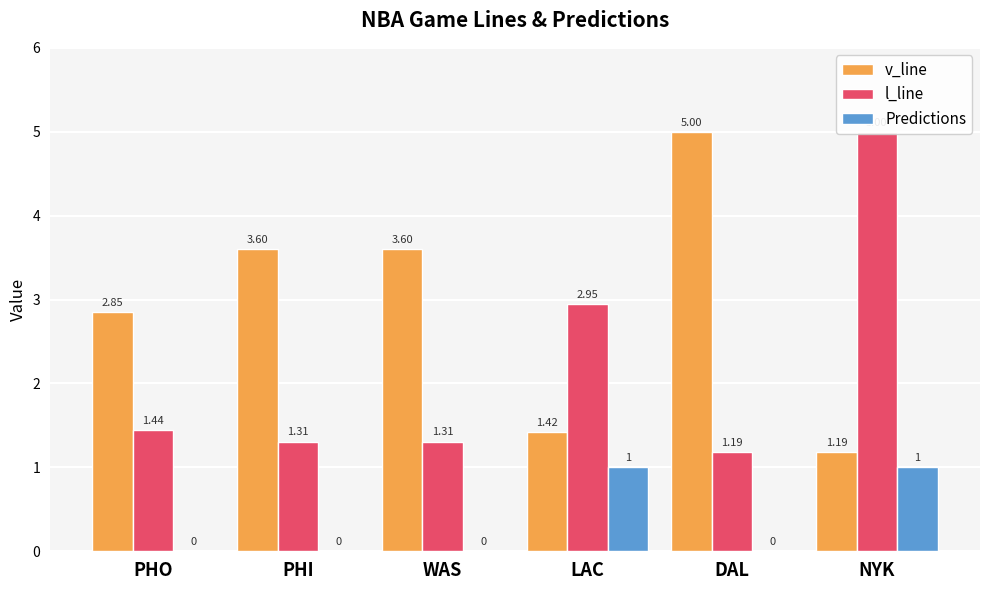

Which series has the largest total across all categories?

v_line